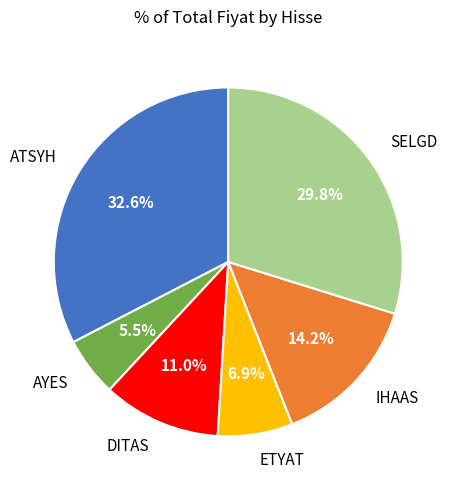

Does any single category account for the majority?

No